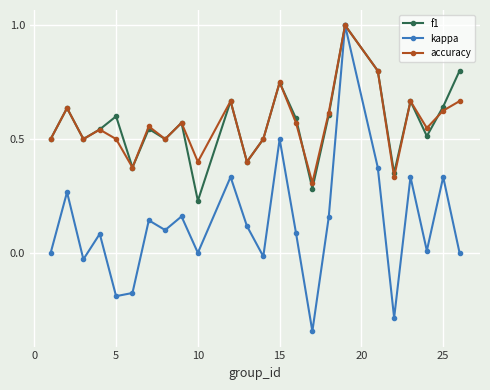

What is the greatest value displayed?

1.0